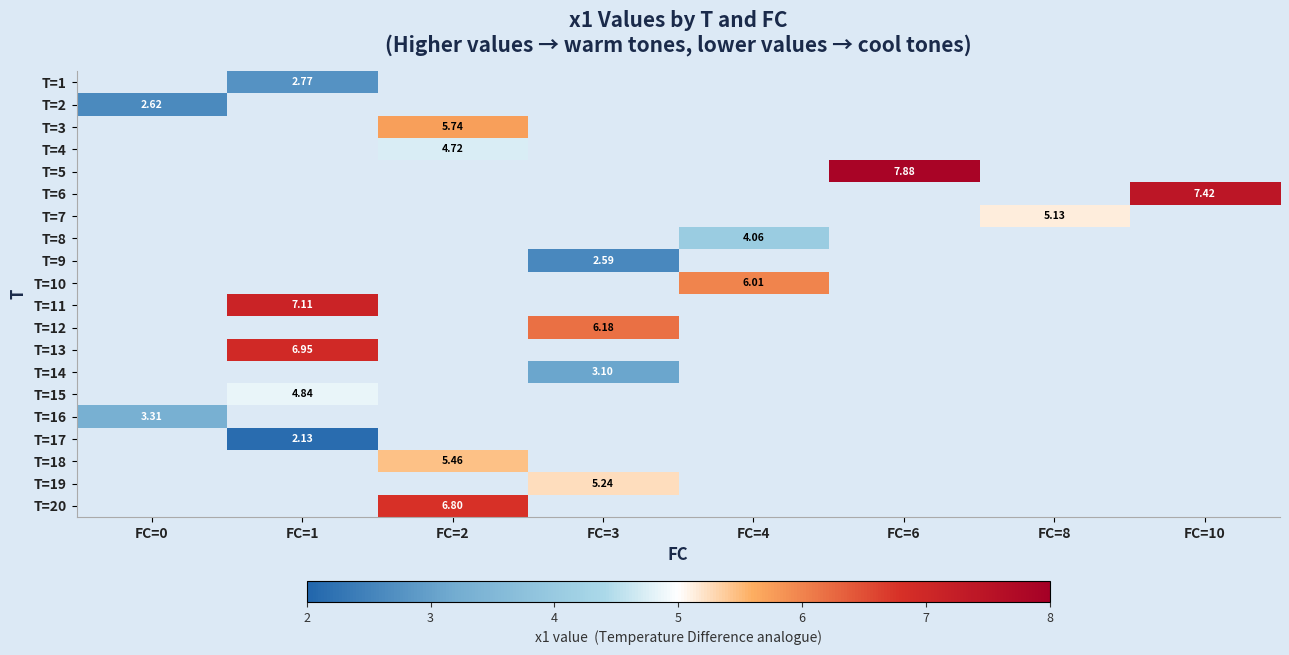

At which label does T=10 first exceed 6?

FC=4